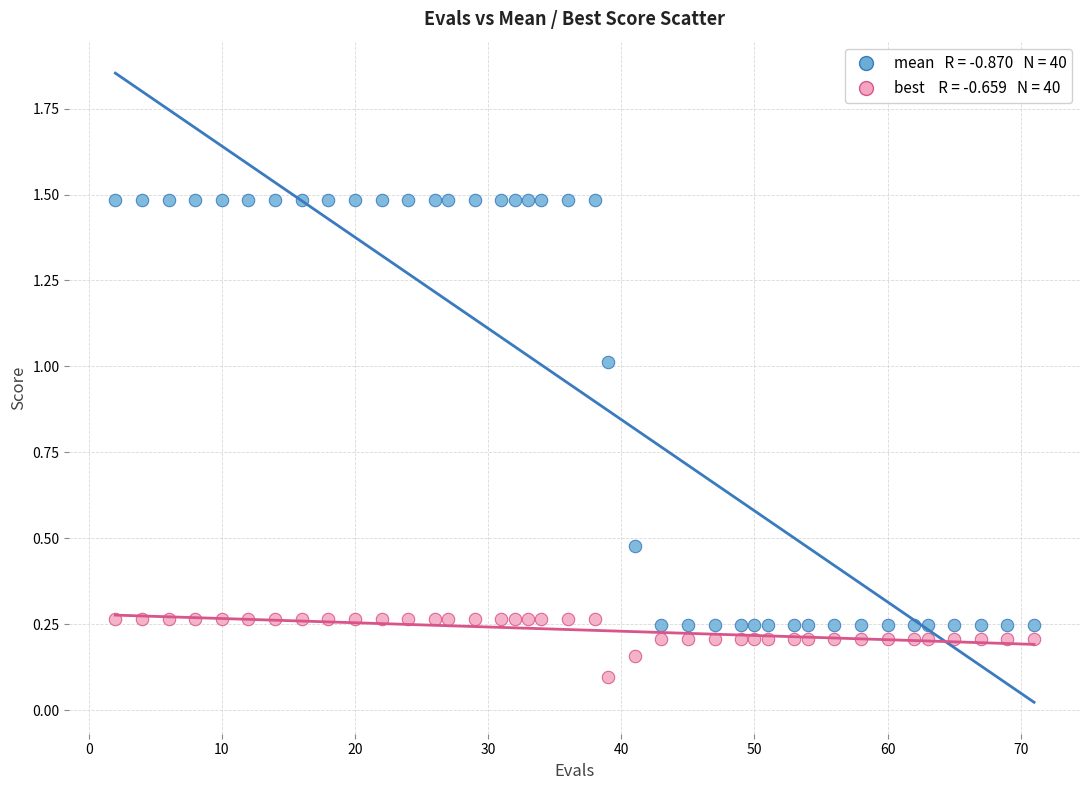

Across all data points, what is the range of Y values (max minus min)?

1.4